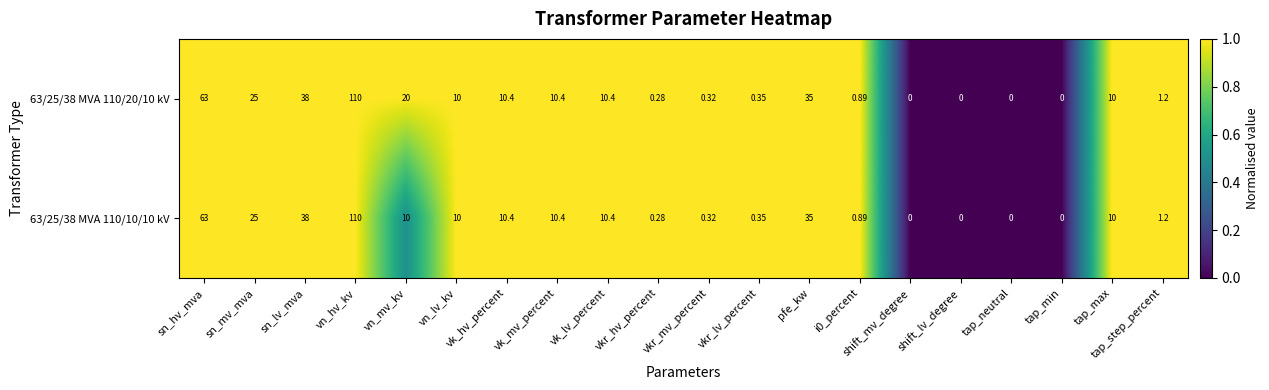

Which category has the highest value in the 63/25/38 MVA 110/20/10 kV series?

vn_hv_kv